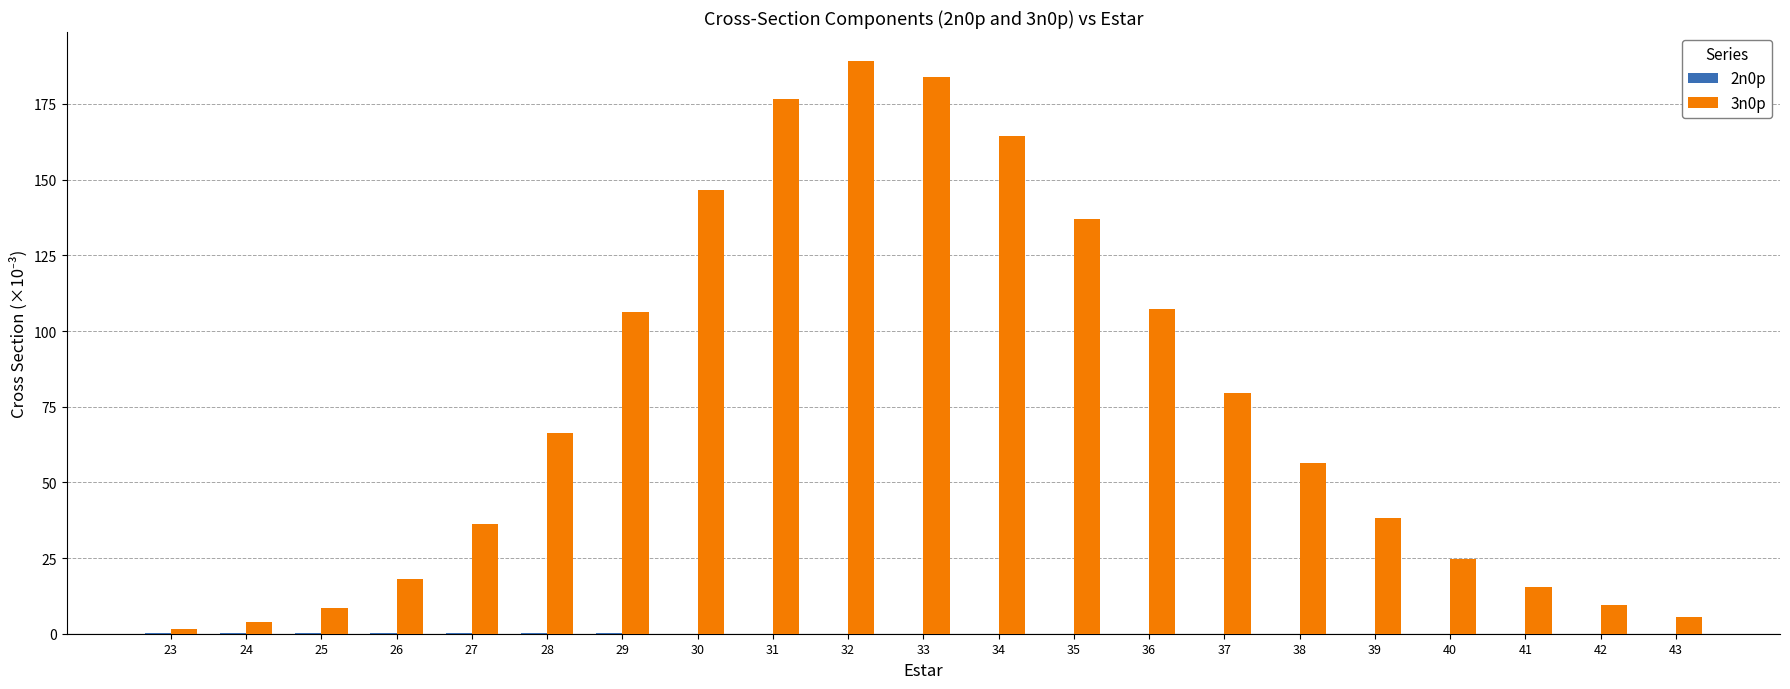

What is the sum of all 3n0p values?

1575.3